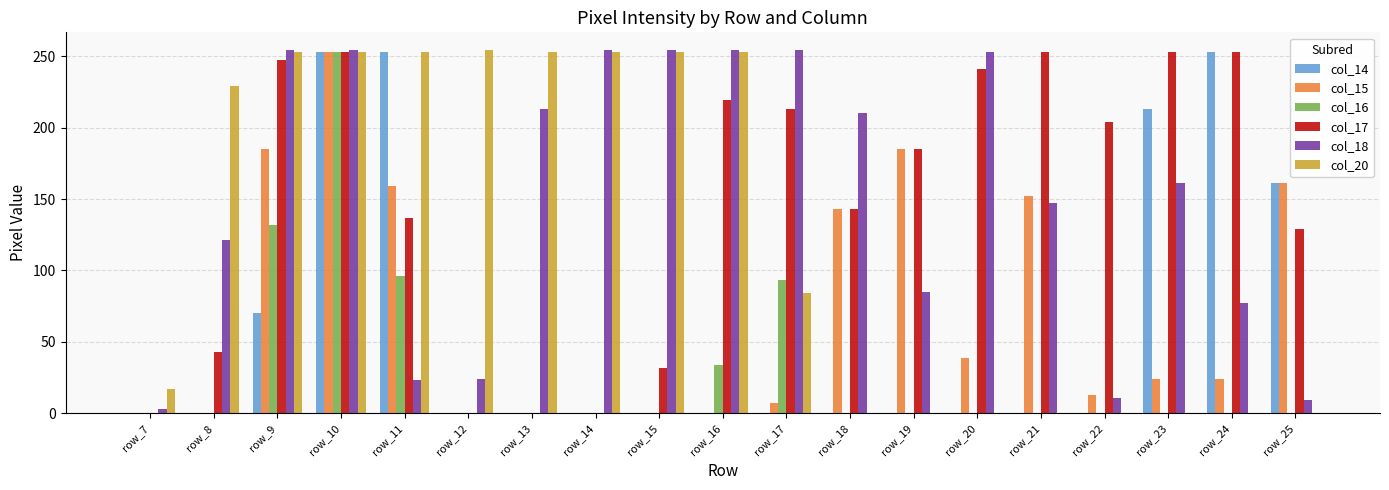

Is the value of col_14 at row_18 greater than the value of col_17 at row_25?

No